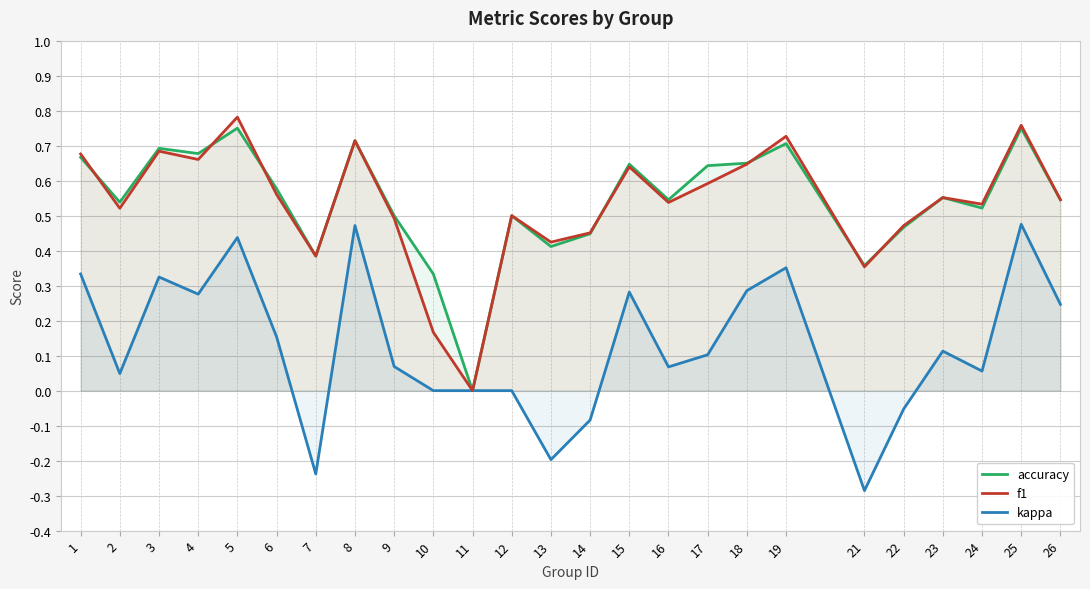

Does the chart display data point markers on the line(s)?

No